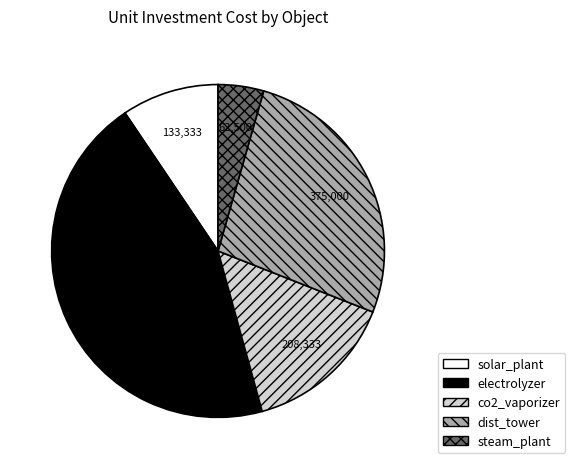

Rank the categories by value from highest to lowest.

electrolyzer, dist_tower, co2_vaporizer, solar_plant, steam_plant